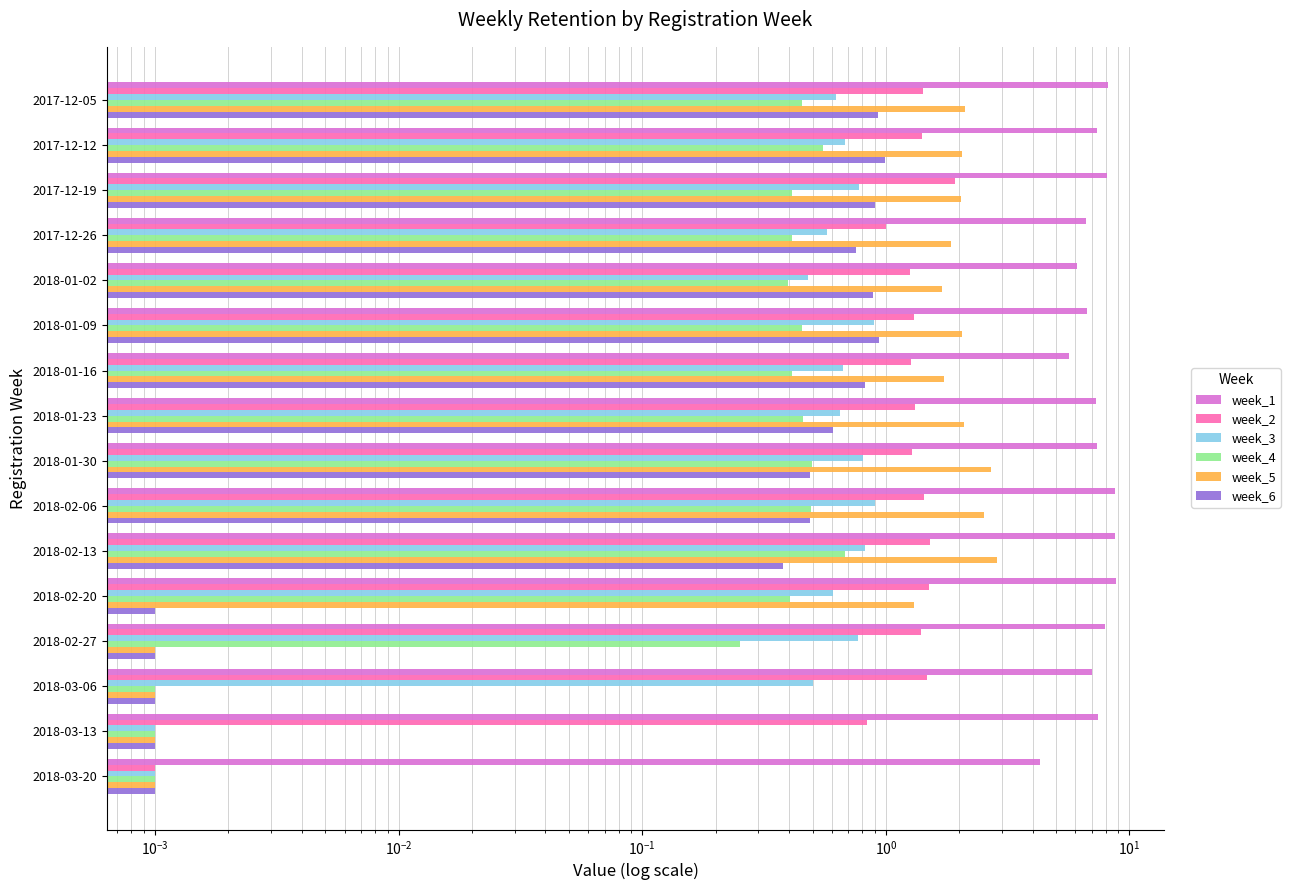

Is the value of week_2 at 2018-02-13 greater than the value of week_4 at 2018-02-20?

Yes